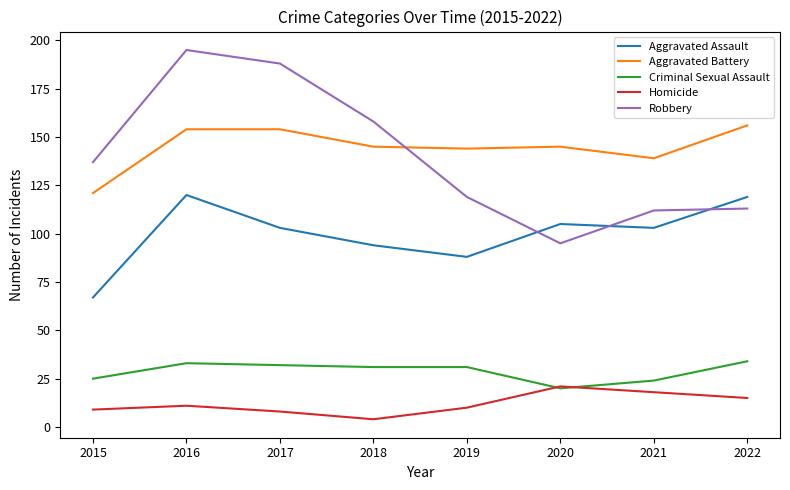

What is the minimum value shown in the chart?

4